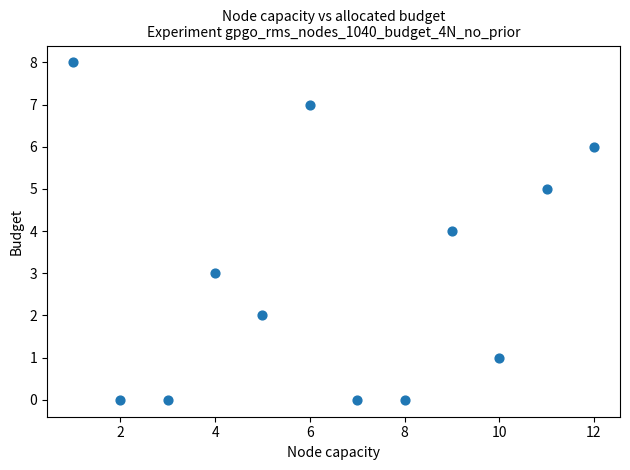

What is the average X value?

6